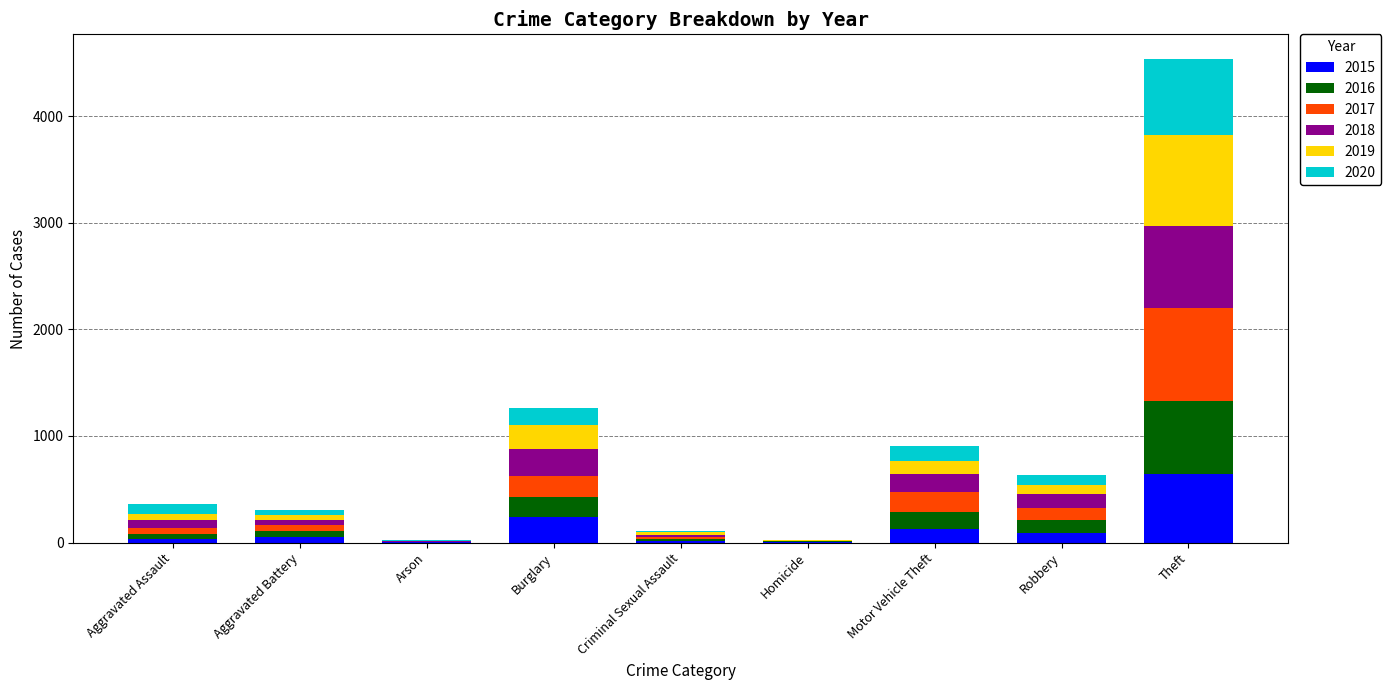

What is the total value across all series at Motor Vehicle Theft?

902